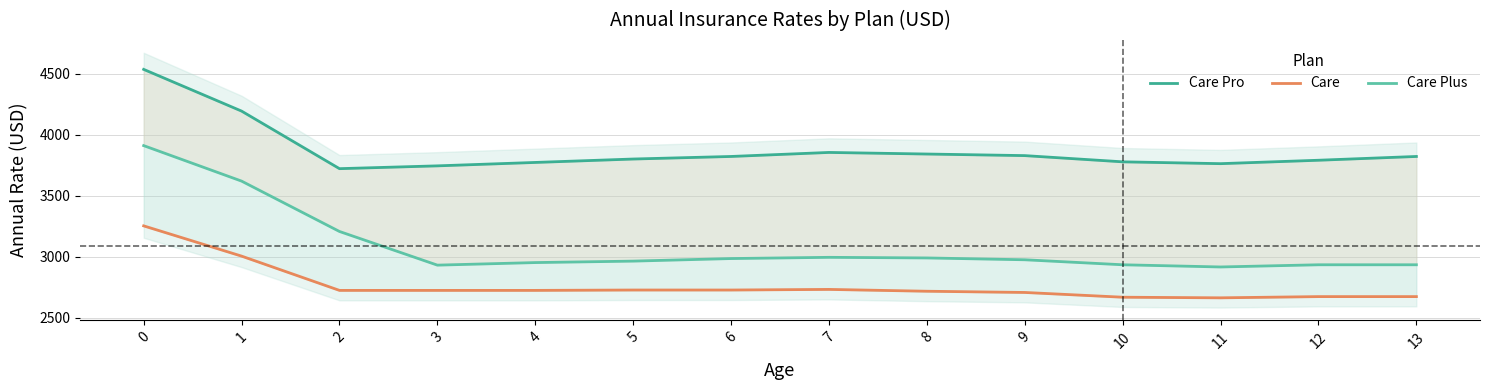

What is the difference between the highest and lowest values at 7?

1123